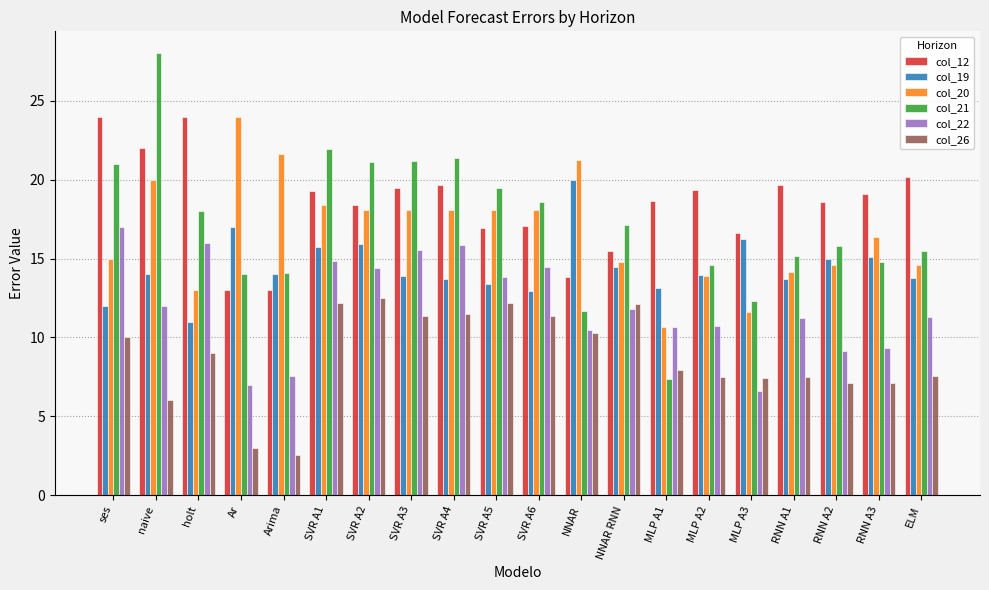

Is the value of col_20 at SVR A3 greater than the value of col_19 at ELM?

Yes